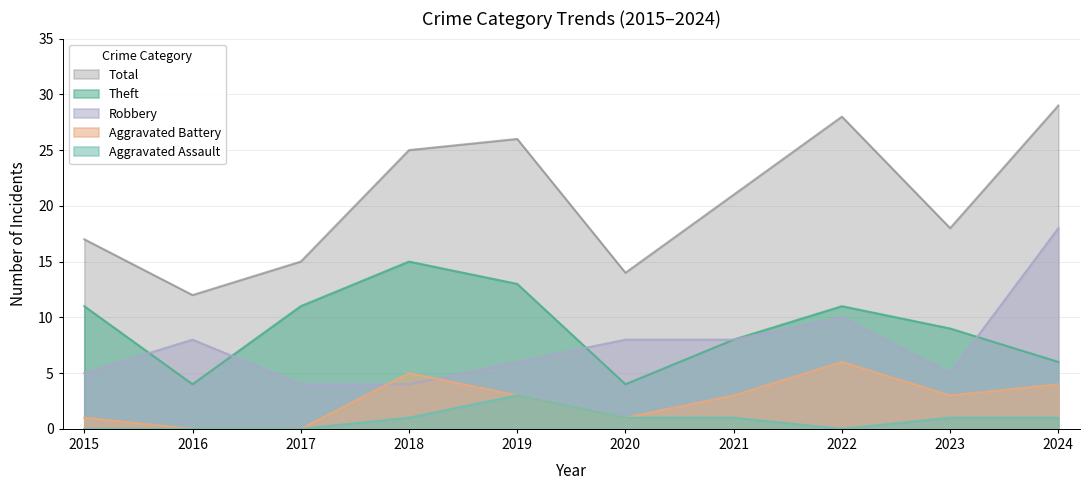

What is the maximum value for Robbery?

18